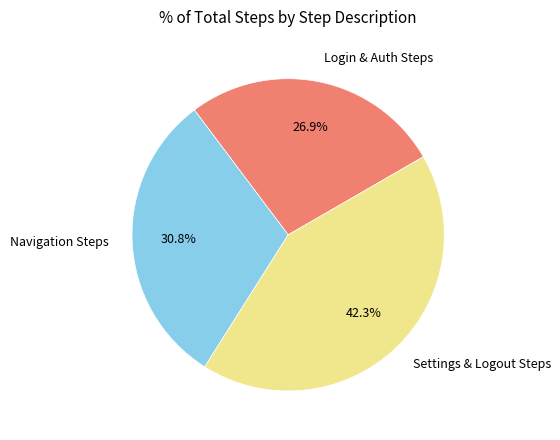

What portion of the pie excludes Settings & Logout Steps?

57.7%